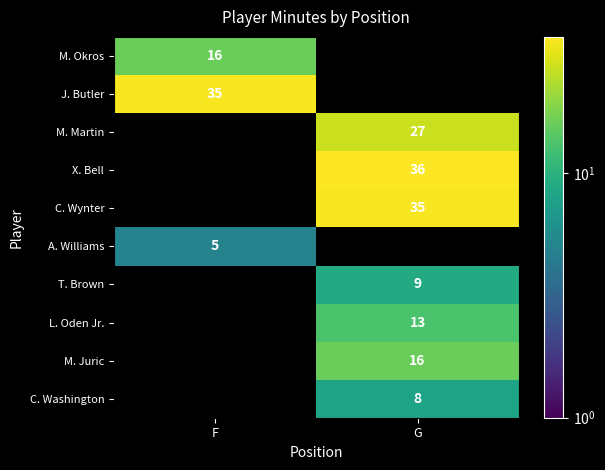

What is the difference between the highest and lowest values at F?

30.0